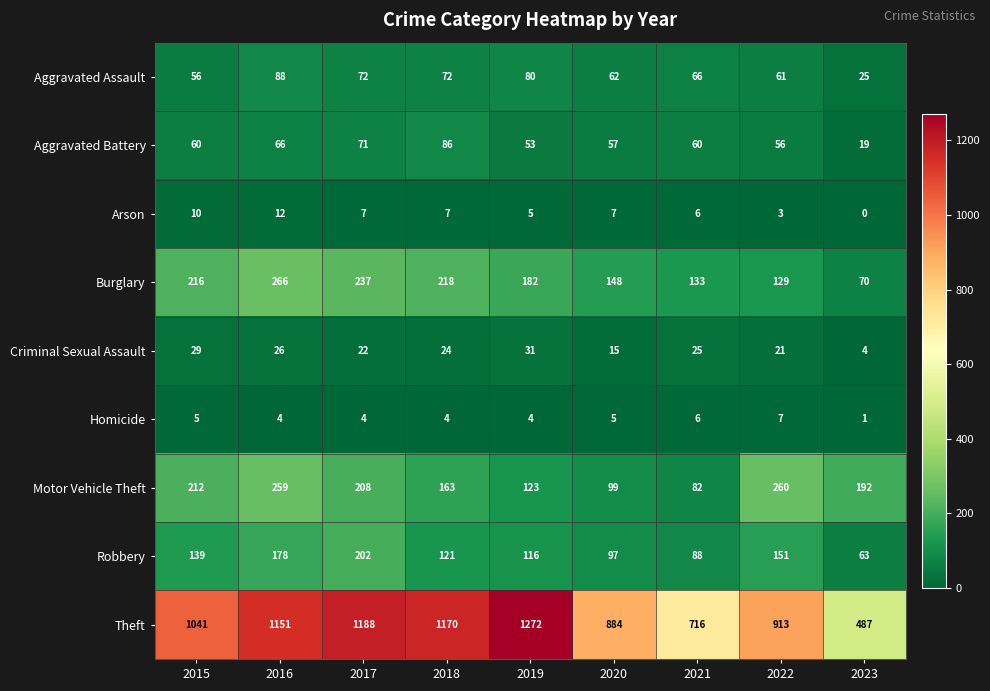

True or false: Aggravated Battery has a value of 23 at 2020.

False